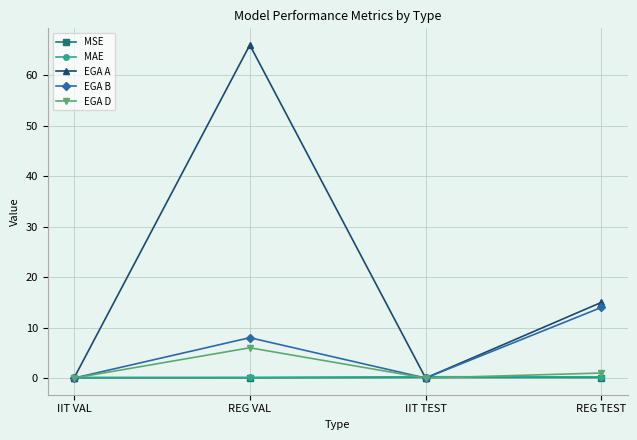

Which category has the highest value across all series?

REG VAL